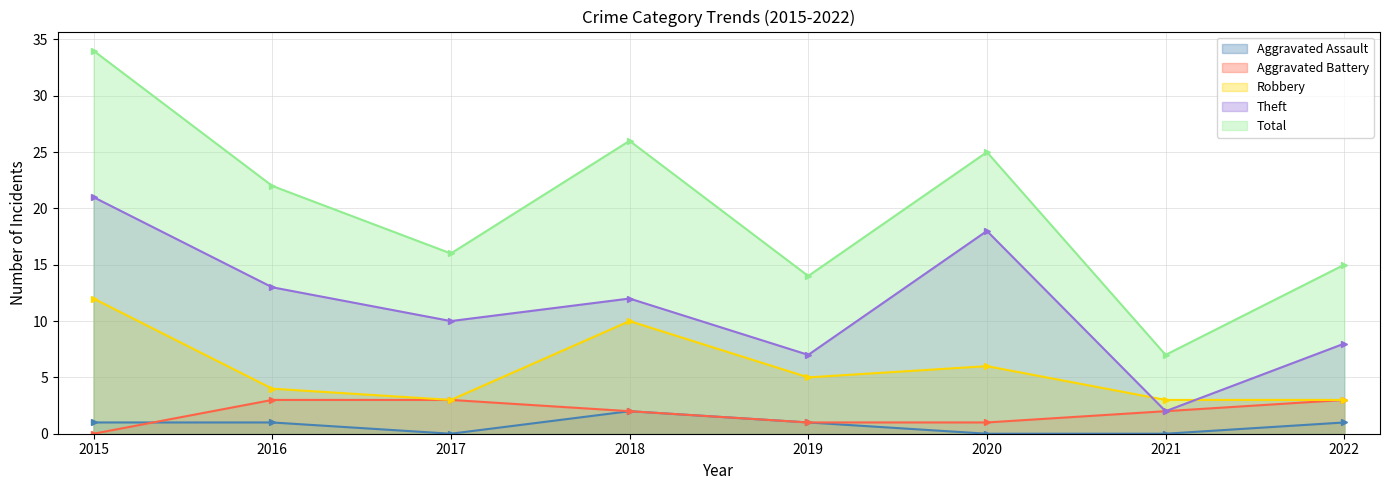

Which series has the largest total across all categories?

Total